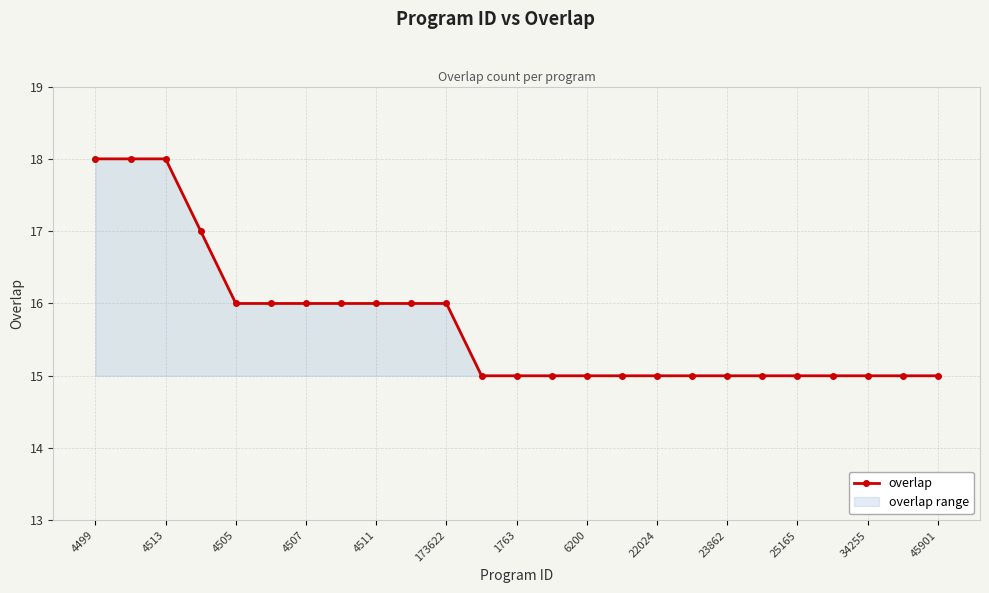

Count the number of categories in the chart.

25